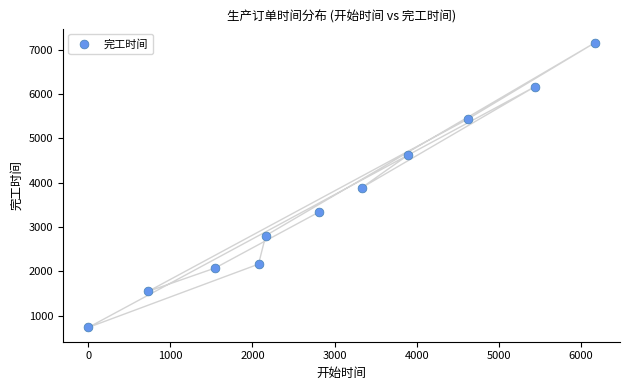

What is the average X value?

2979